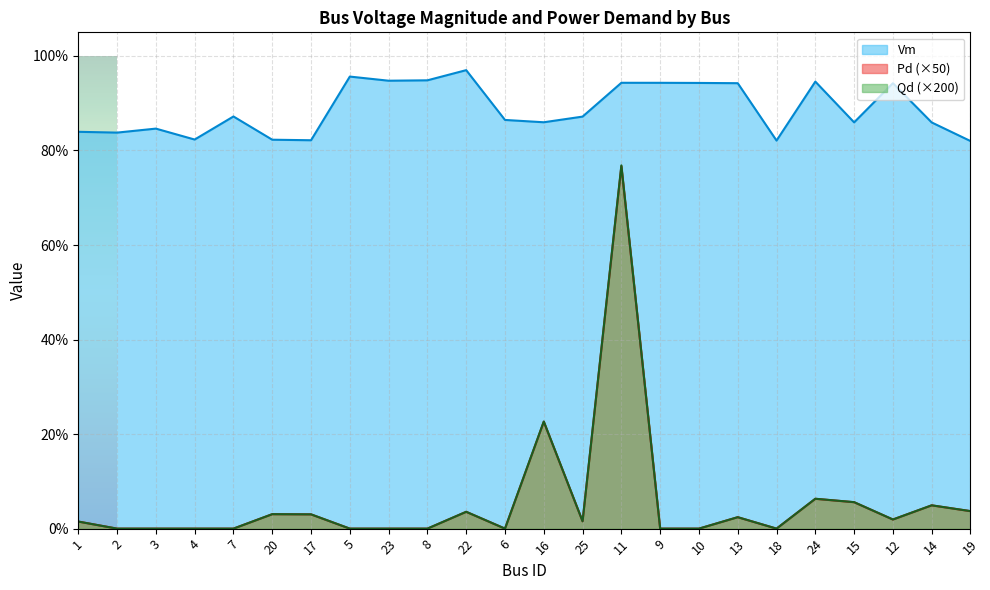

Reading left to right, what are all the values shown in this chart?

Vm: 1=0.8	2=0.8	3=0.8	4=0.8	7=0.9	20=0.8	17=0.8	5=1.0	23=0.9	8=0.9	22=1.0	6=0.9	16=0.9	25=0.9	11=0.9	9=0.9	10=0.9	13=0.9	18=0.8	24=0.9	15=0.9	12=0.9	14=0.9	19=0.8
Pd: 1=0.0	2=0.0	3=0.0	4=0.0	7=0.0	20=0.0	17=0.0	5=0.0	23=0.0	8=0.0	22=0.0	6=0.0	16=0.2	25=0.0	11=0.8	9=0.0	10=0.0	13=0.0	18=0.0	24=0.1	15=0.1	12=0.0	14=0.0	19=0.0
Qd: 1=0.0	2=0.0	3=0.0	4=0.0	7=0.0	20=0.0	17=0.0	5=0.0	23=0.0	8=0.0	22=0.0	6=0.0	16=0.2	25=0.0	11=0.8	9=0.0	10=0.0	13=0.0	18=0.0	24=0.1	15=0.1	12=0.0	14=0.0	19=0.0